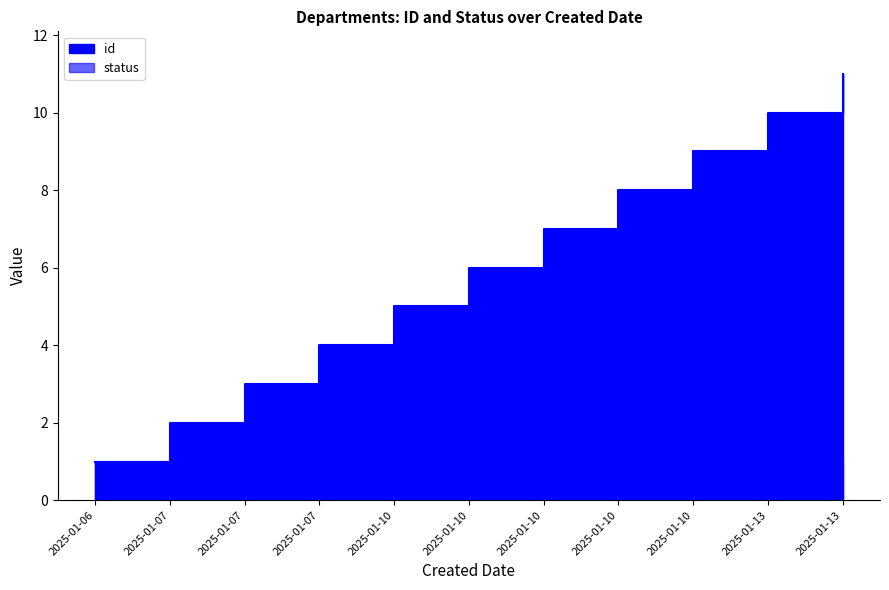

What is the difference between the status values at 2025-01-10 and 2025-01-10?

1